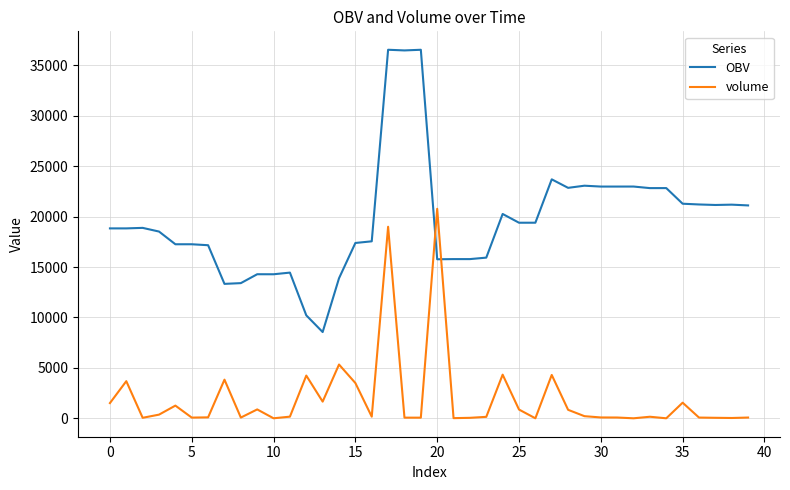

Which series has the largest range (max minus min)?

OBV